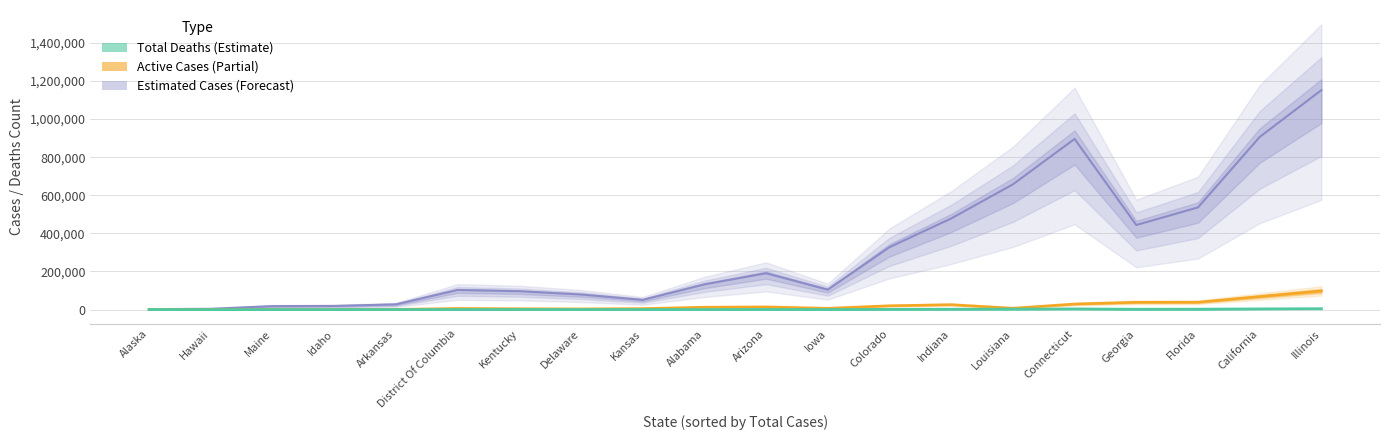

True or false: Active Cases and Estimated Cases intersect in this chart.

False